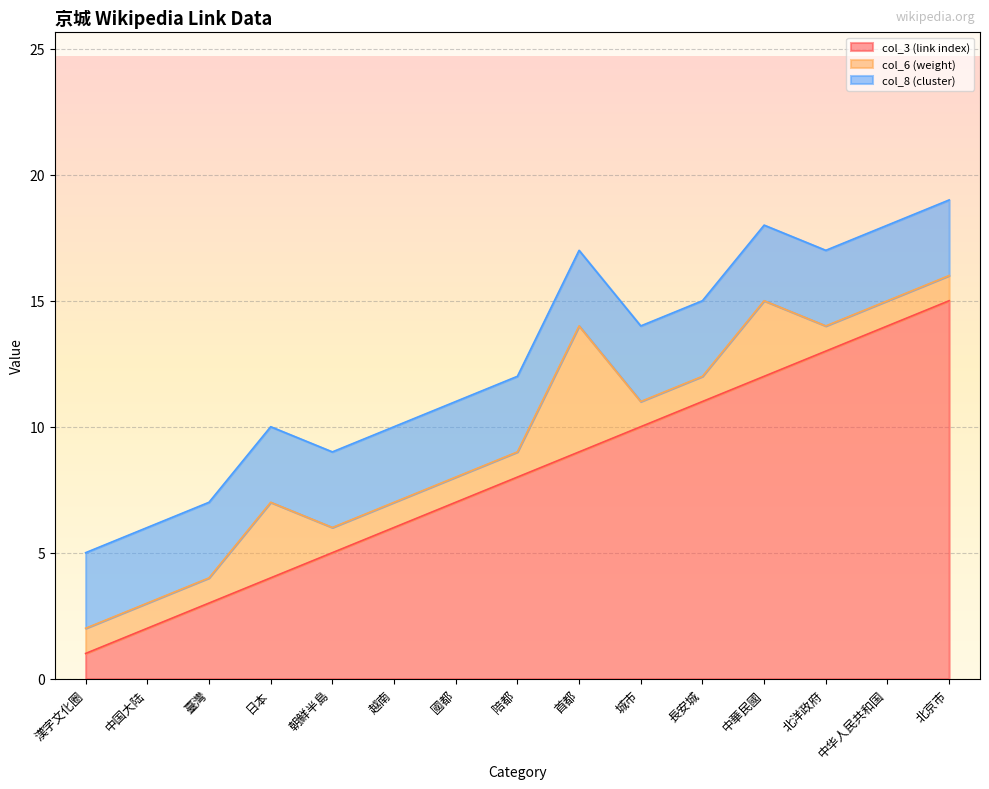

What is the minimum value shown in the chart?

1